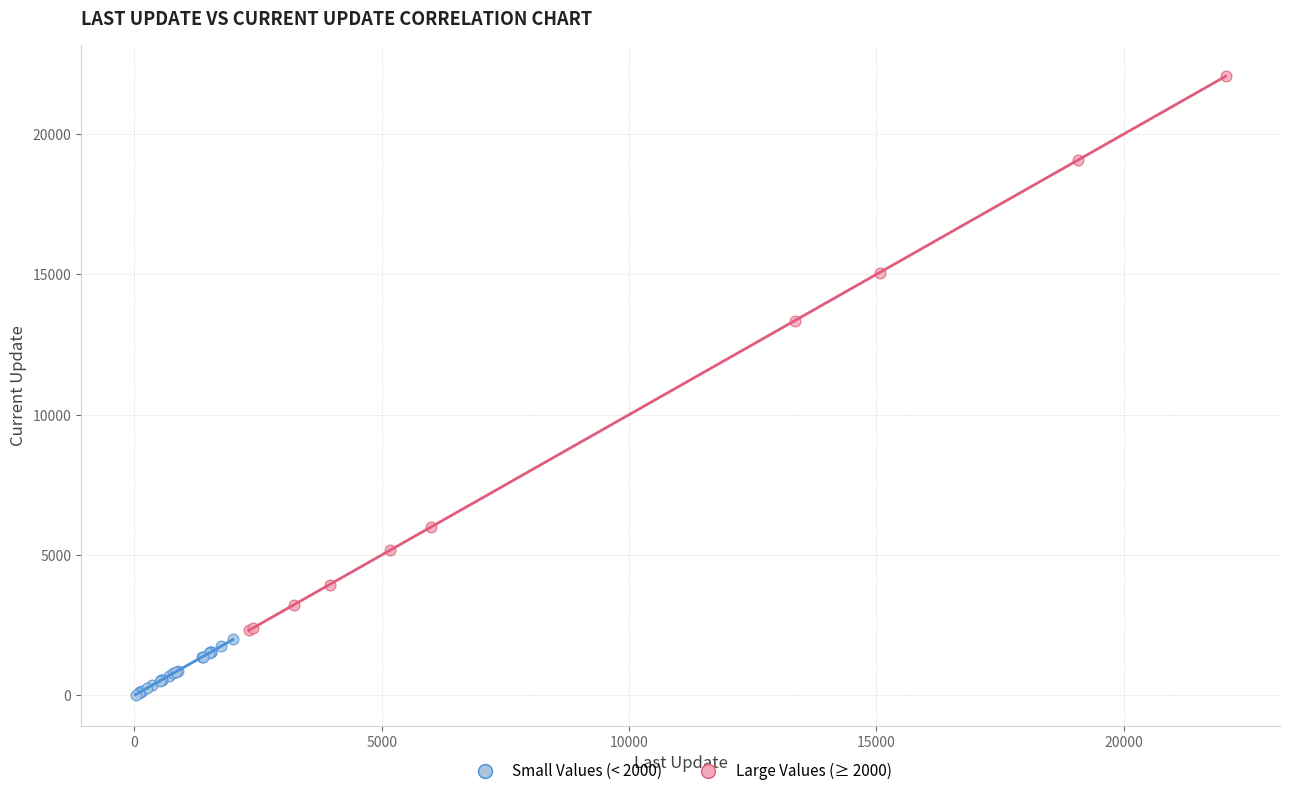

Which series contains the highest Y value?

Large Values (≥ 2000)